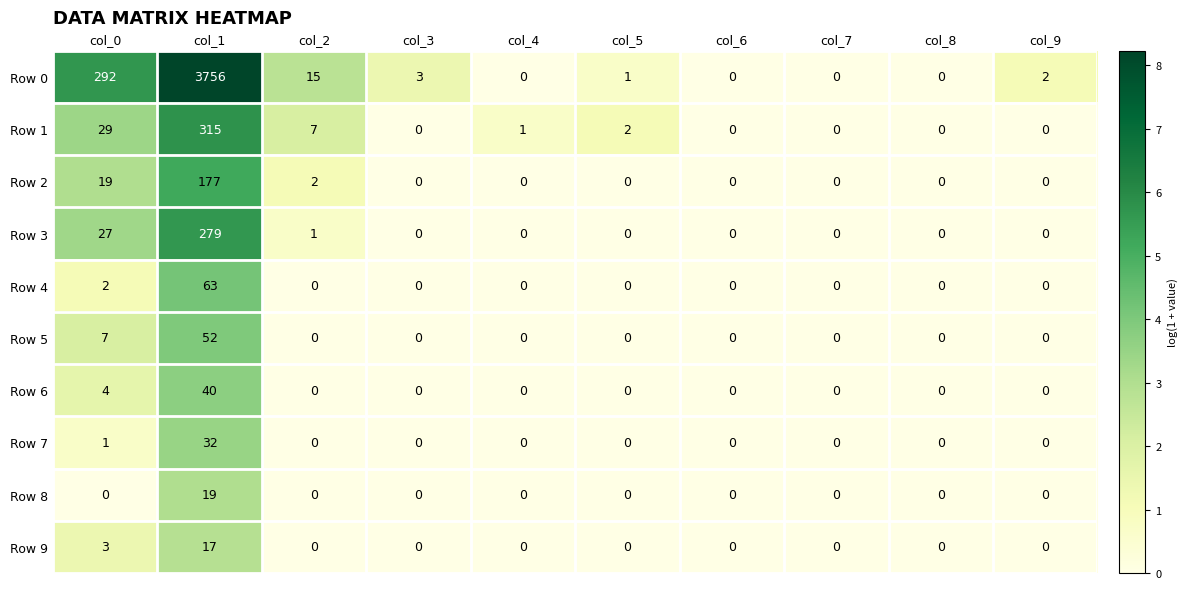

At which category is the sum across all series the highest?

col_1